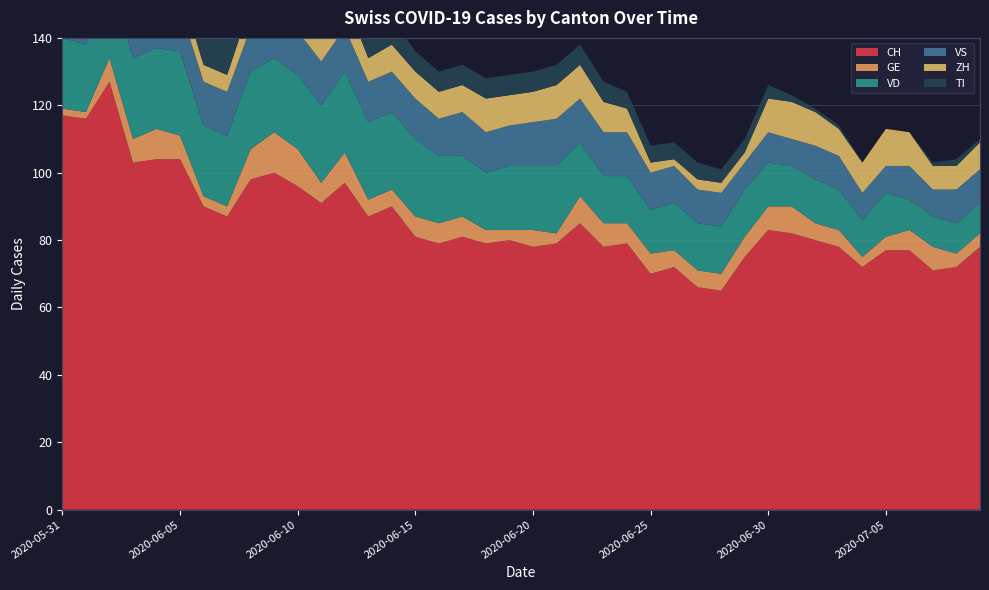

Reading right to left, what are all the values shown in this chart?

CH: 78	72	71	77	77	72	78	80	82	83	75	65	66	72	70	79	78	85	79	78	80	79	81	79	81	90	87	97	91	96	100	98	87	90	104	104	103	127	116	117
GE: 4	4	7	6	4	3	5	5	8	7	6	5	5	5	6	6	7	8	3	5	3	4	6	6	6	5	5	9	6	11	12	9	3	3	7	9	7	7	2	2
VD: 9	9	9	9	13	11	12	13	12	13	14	14	14	14	13	14	14	16	20	19	19	17	18	20	23	23	23	24	23	22	22	23	21	21	25	24	24	24	20	21
VS: 10	10	8	10	8	8	10	10	8	9	8	10	10	11	11	13	13	13	14	13	12	12	13	11	12	12	12	13	13	13	13	13	13	13	13	13	12	13	13	11
ZH: 8	7	7	10	11	9	8	10	11	10	3	3	3	2	3	7	9	10	10	9	9	10	8	8	8	8	7	9	8	7	6	7	5	5	6	4	4	10	8	8
TI: 1	2	1	0	0	0	1	1	2	4	4	4	5	5	5	5	6	6	6	6	6	6	6	6	6	8	9	9	10	10	11	11	12	14	16	17	19	25	27	29